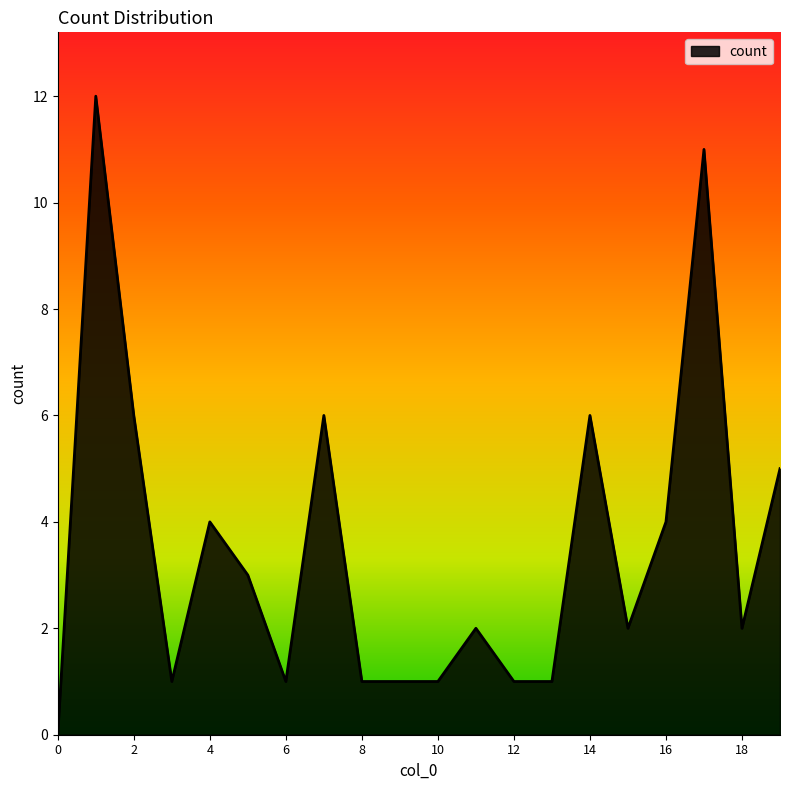

Does the chart display data point markers on the line(s)?

No